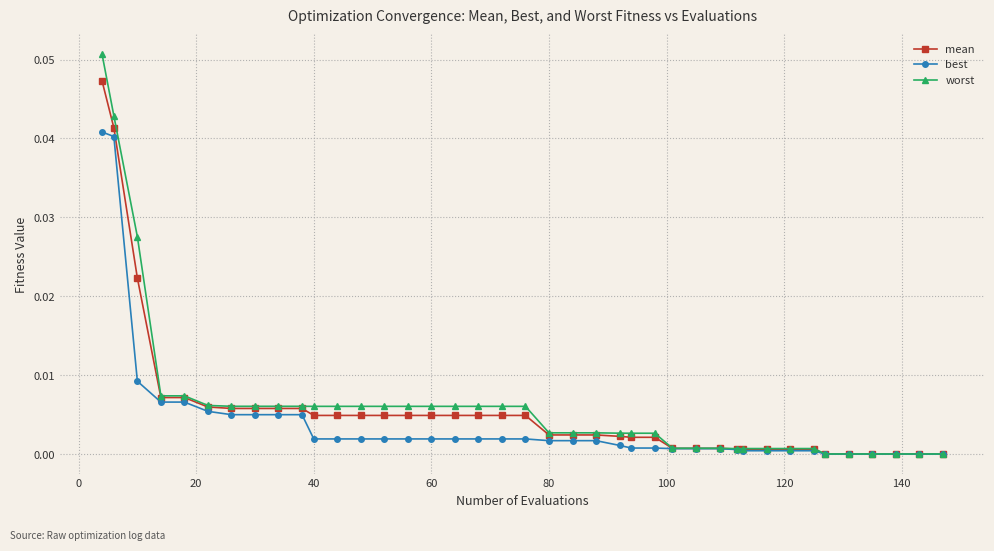

Rank the series by their maximum value, from lowest to highest.

best, mean, worst